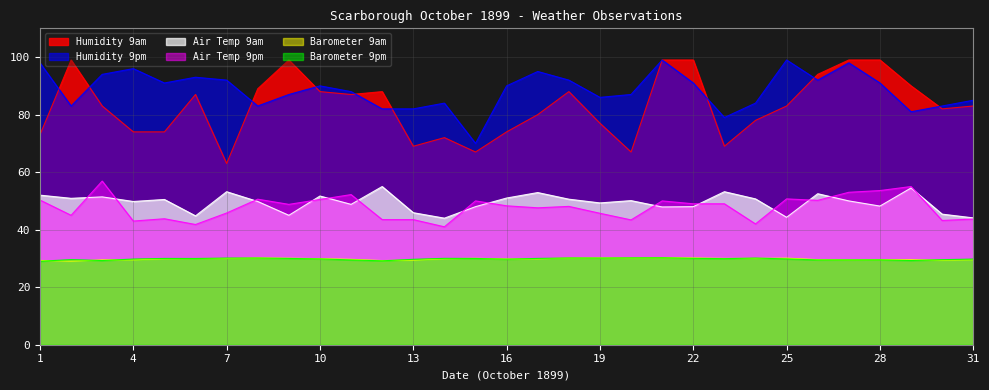

Between 18 and 6, which is larger?

18